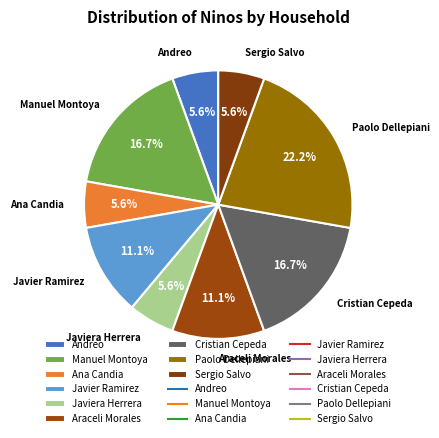

How many slices are in this pie chart?

9